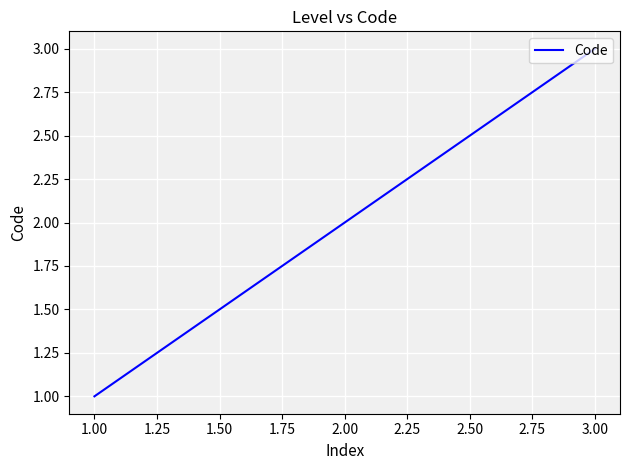

At which label is the value closest to 2?

2.00